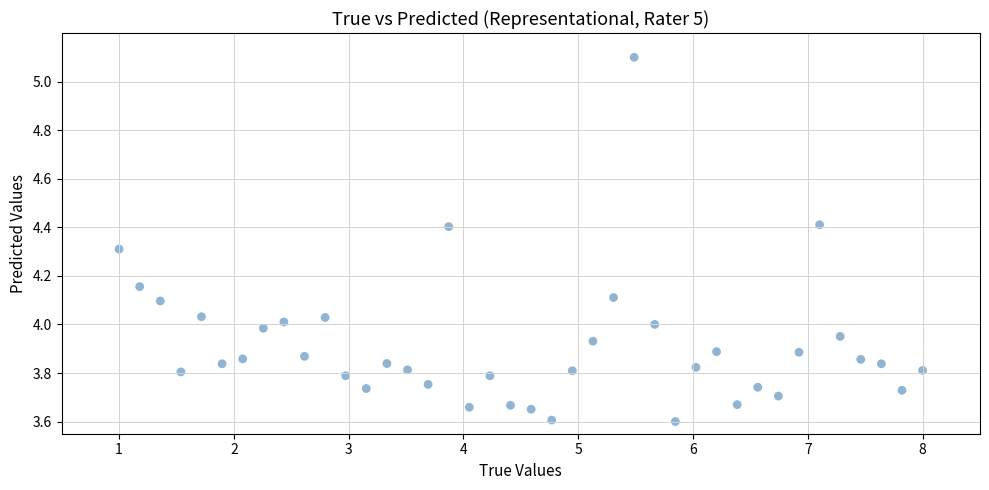

What is the range of X values (max minus min)?

7.0